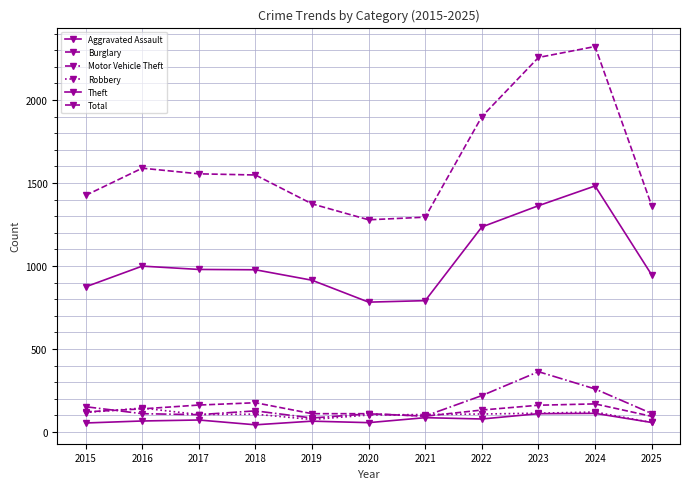

Which series has the largest range (max minus min)?

Total